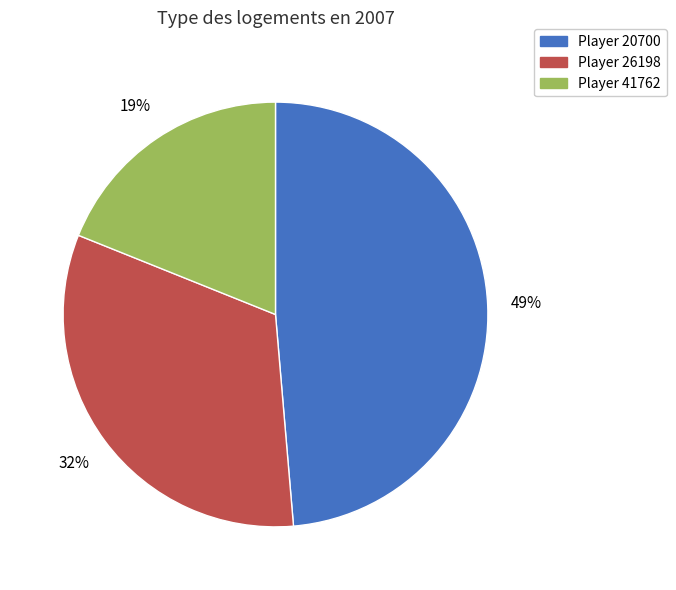

To the nearest percent, what is the difference between the largest and smallest slice percentages?

30%